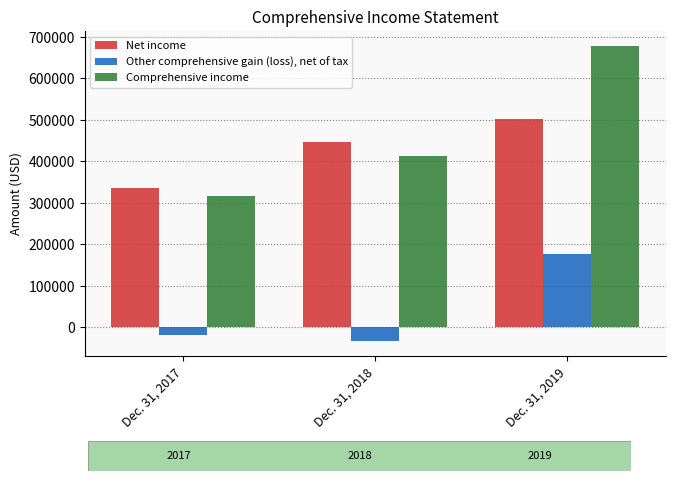

Reading left to right, list all the values displayed in this chart.

Net income: 335685	446424	500685
Other comprehensive gain (loss), net of tax: -18657	-33702	177508
Comprehensive income: 317028	412722	678193